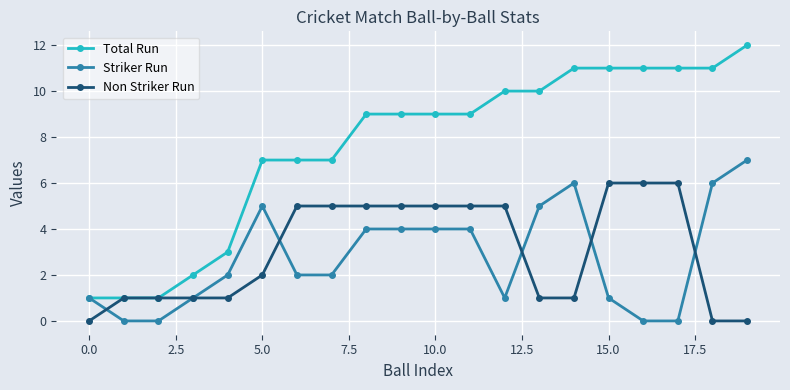

How many series are shown in this chart?

3